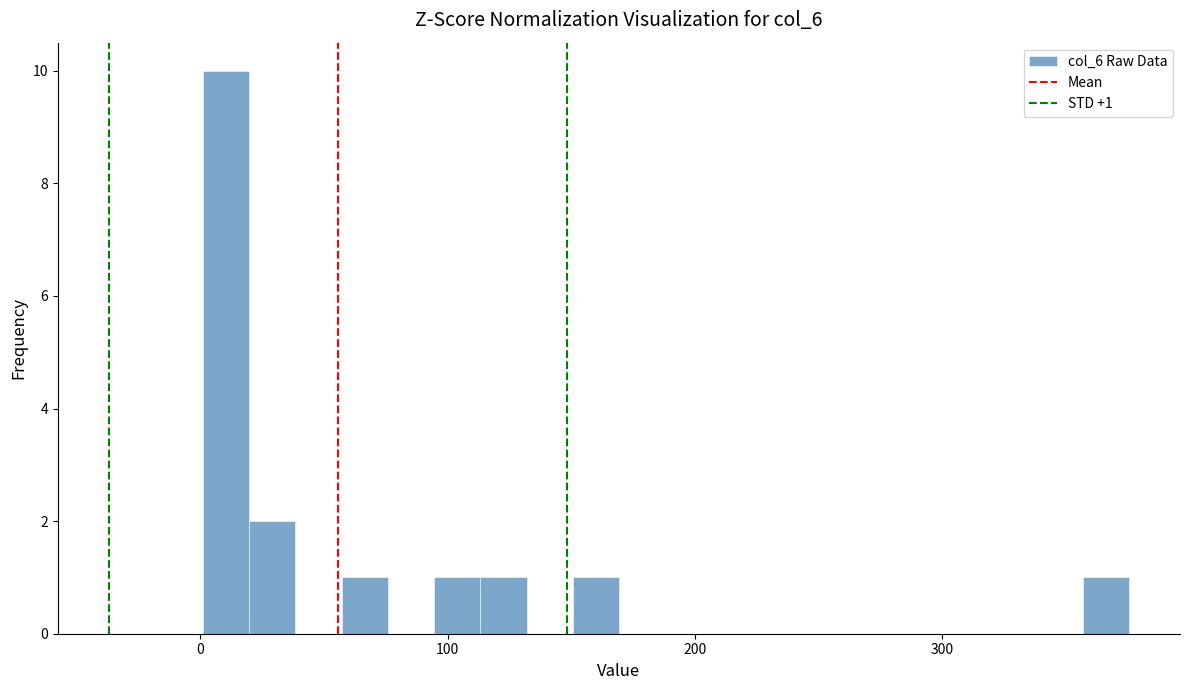

Read against the x-axis, roughly where is the centre of the tallest bar?

10